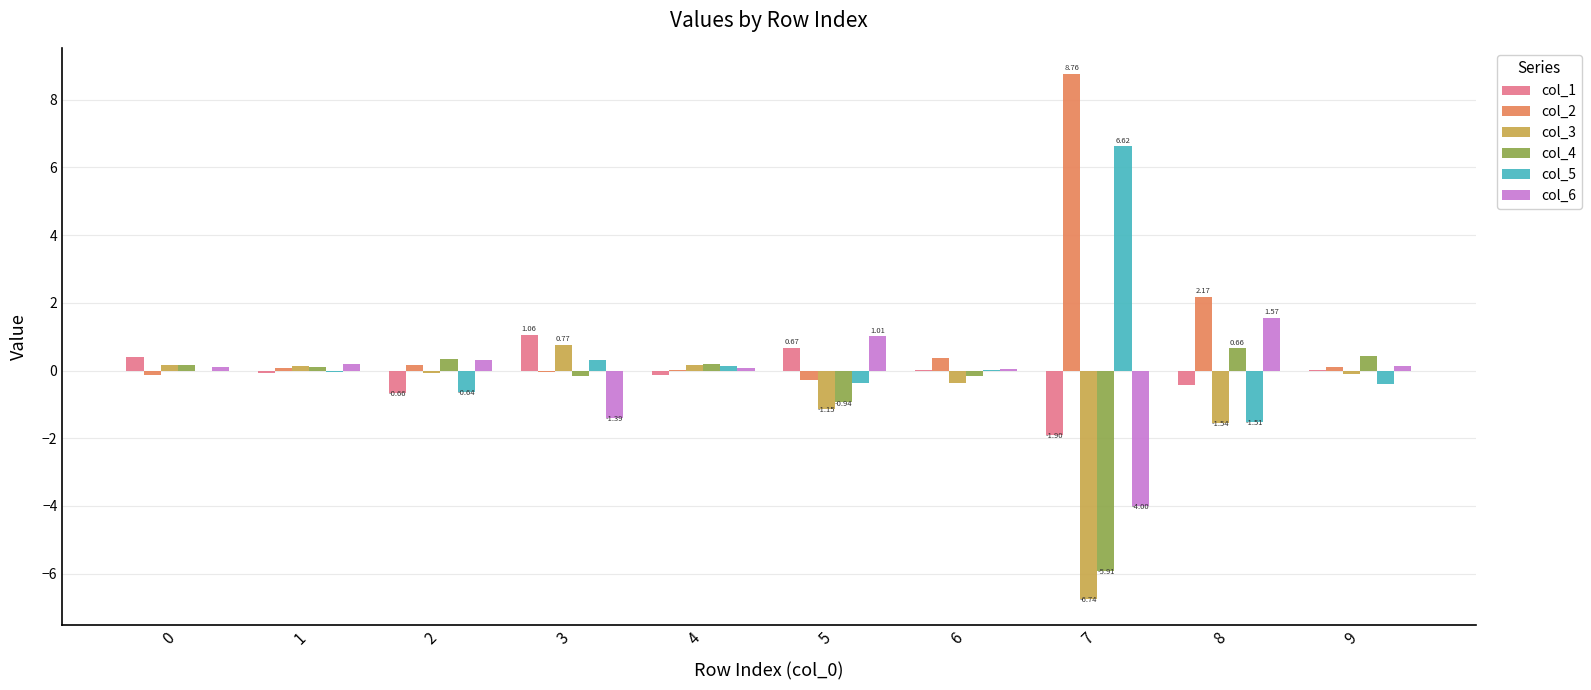

Are the bars grouped side by side (vs. stacked)?

Yes